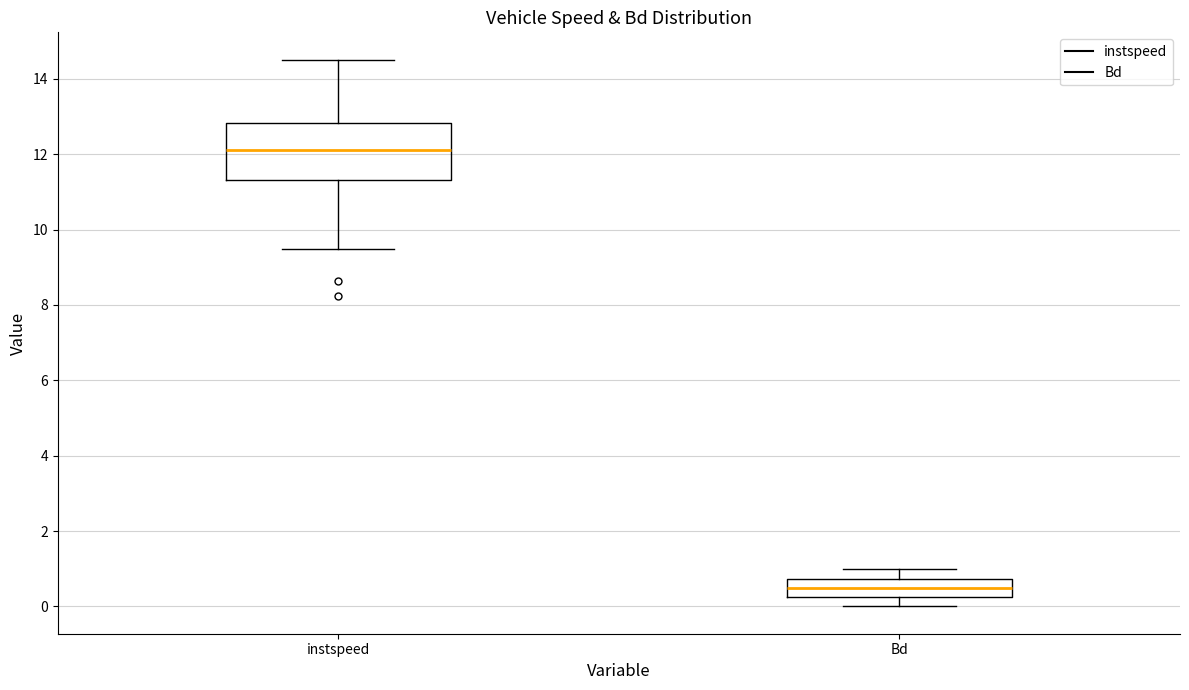

Reading left to right, read every box against the y-axis: the position of its median line, the range the box covers, and the ends of its whiskers. The values are not printed on the chart, so give them approximately, as read against the axis.

instspeed: median 12.2, box 11.4 to 12.8, whiskers 9.4 to 14.6
Bd: median 0.4, box 0.2 to 0.8, whiskers 0.0 to 1.0